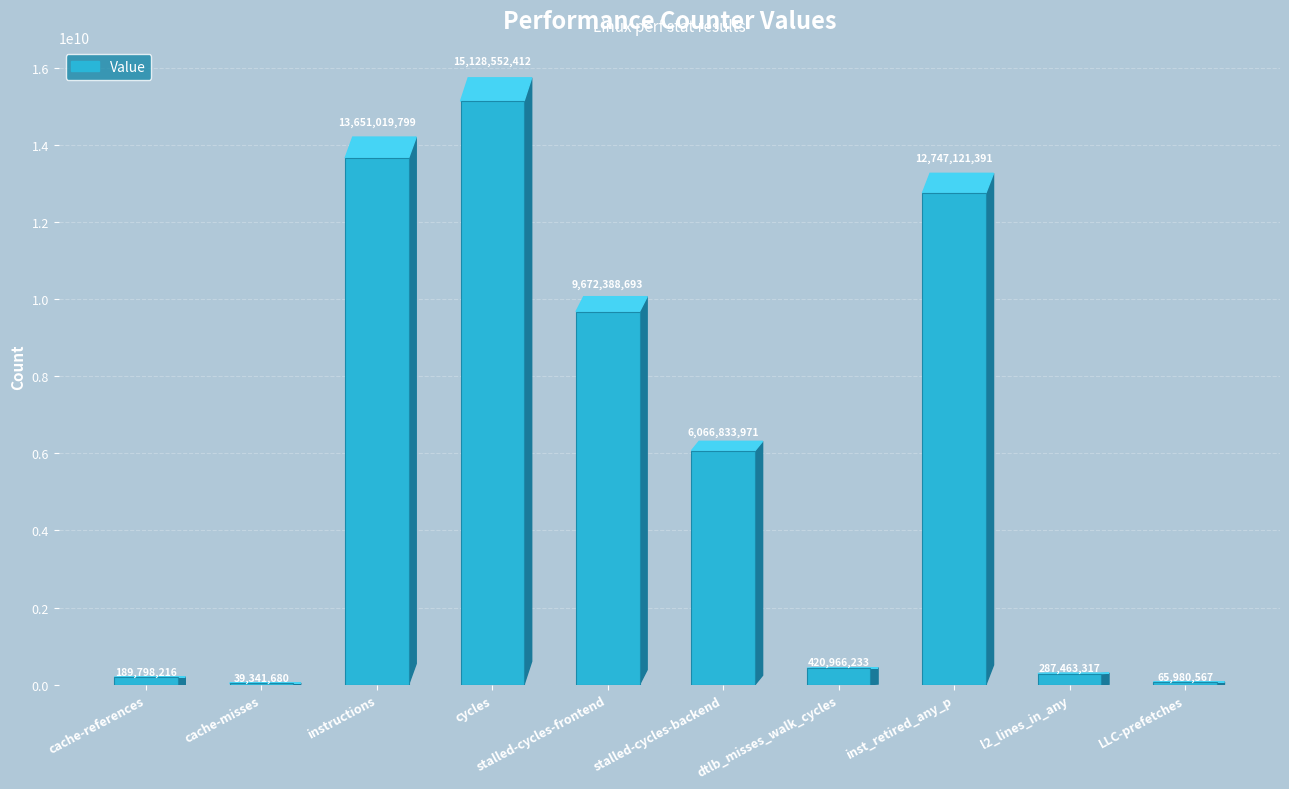

Where is the data nearest to the value 7583947046?

stalled-cycles-backend